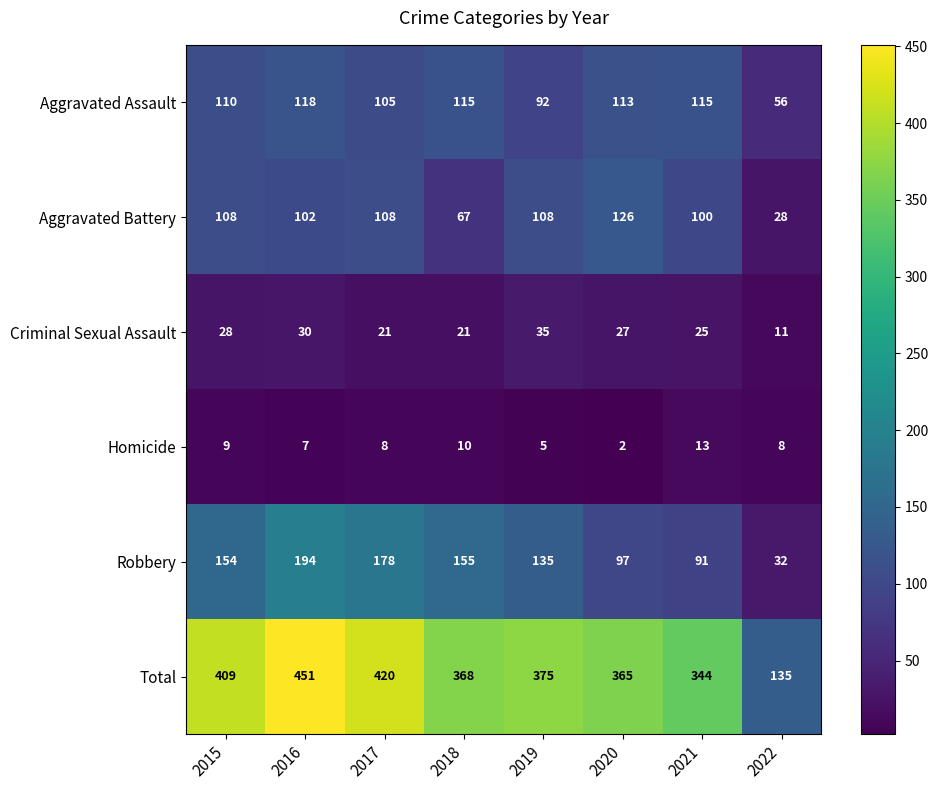

What is the total value across all series at 2016?

902